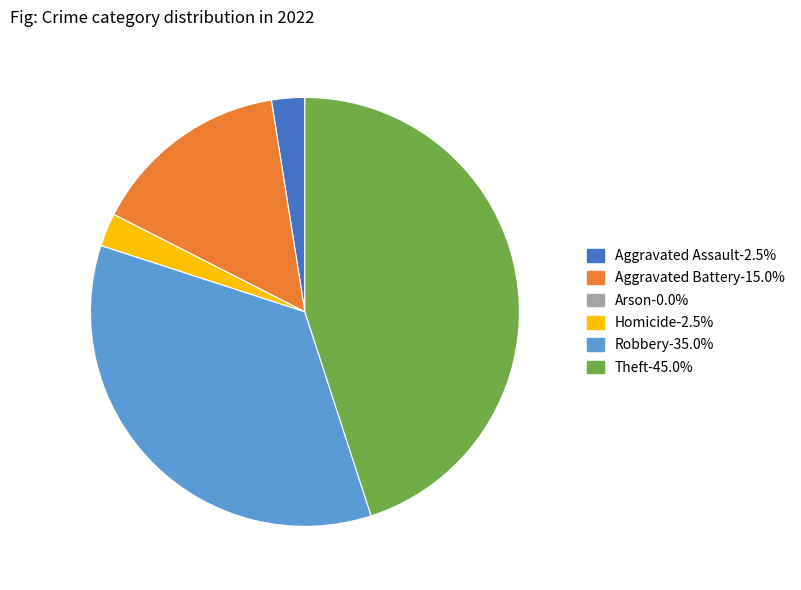

Do Theft-45.0% and Homicide-2.5% together represent more than half of the pie?

No